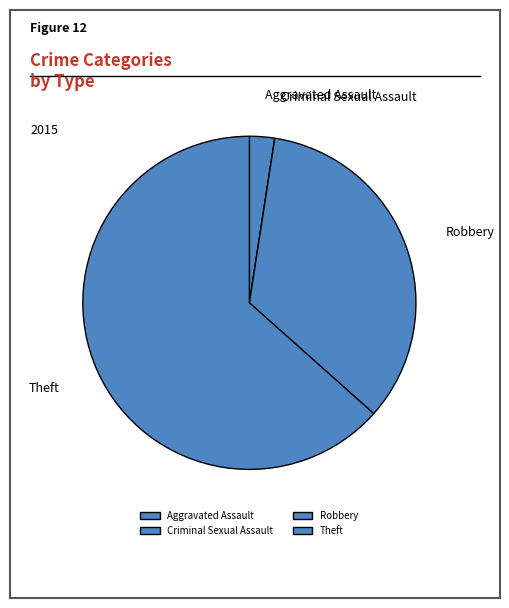

Approximately how many times larger is the value at Theft compared to Aggravated Assault?

26.0